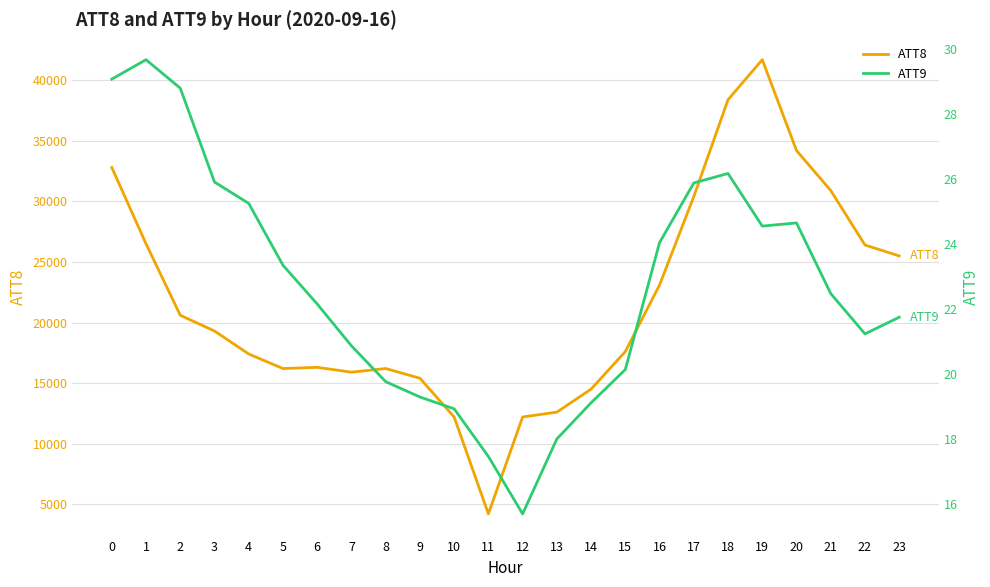

In ATT9, how many points are lower than both neighbors (excluding endpoints)?

3